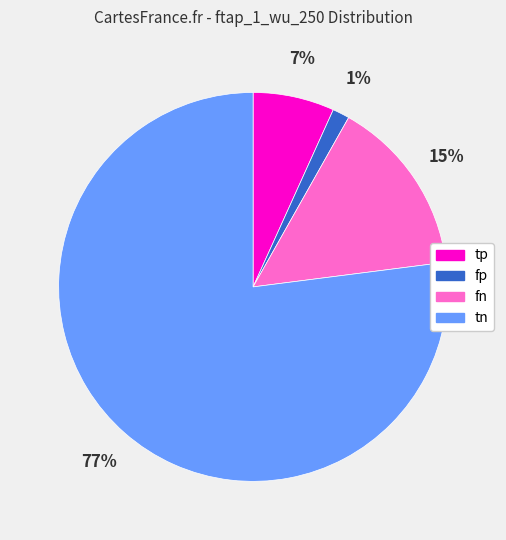

Is there any slice that represents more than half of the pie?

Yes